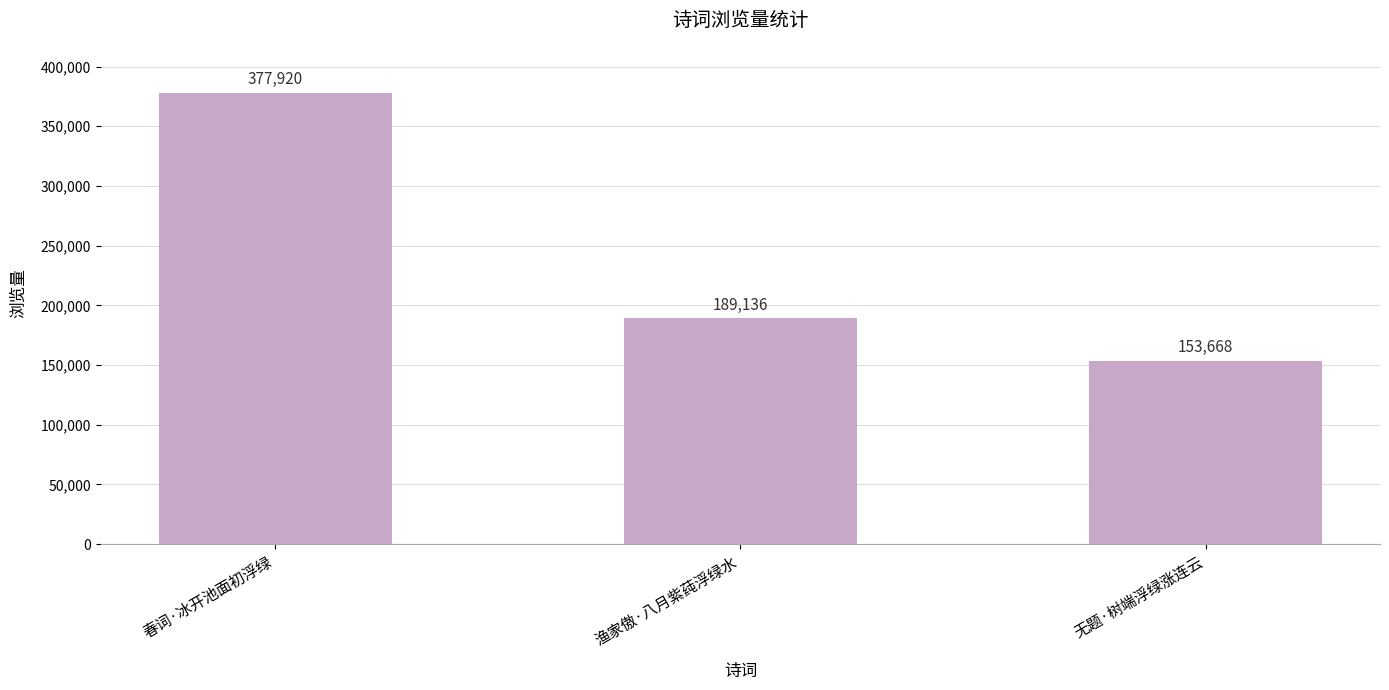

Count the number of categories in the chart.

3